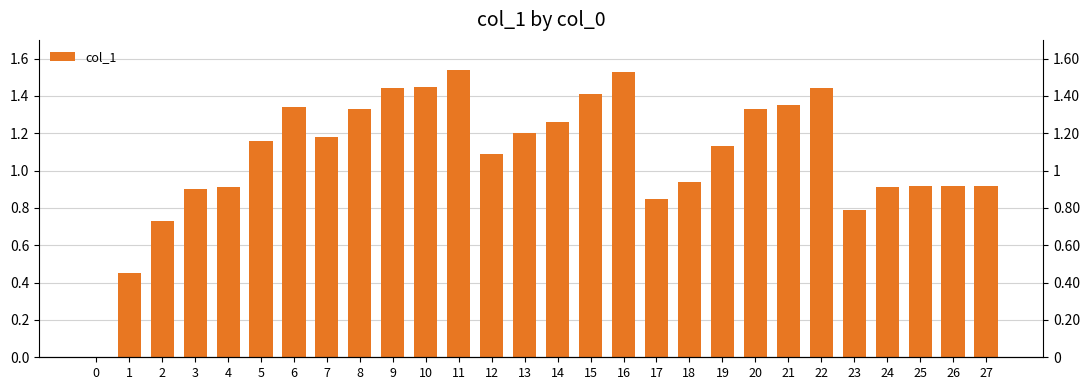

What is the change in value from 21 to 22?

+0.1